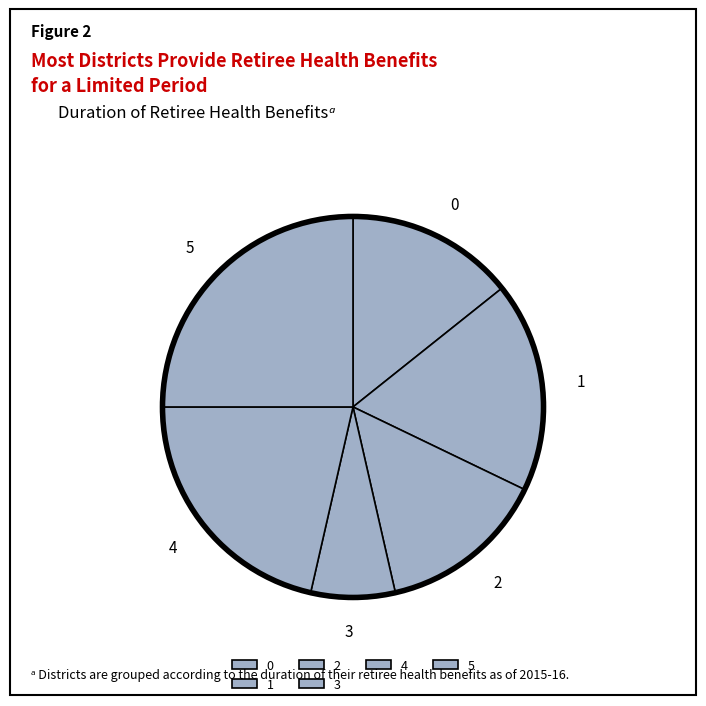

Which category has the smallest portion of the pie?

3